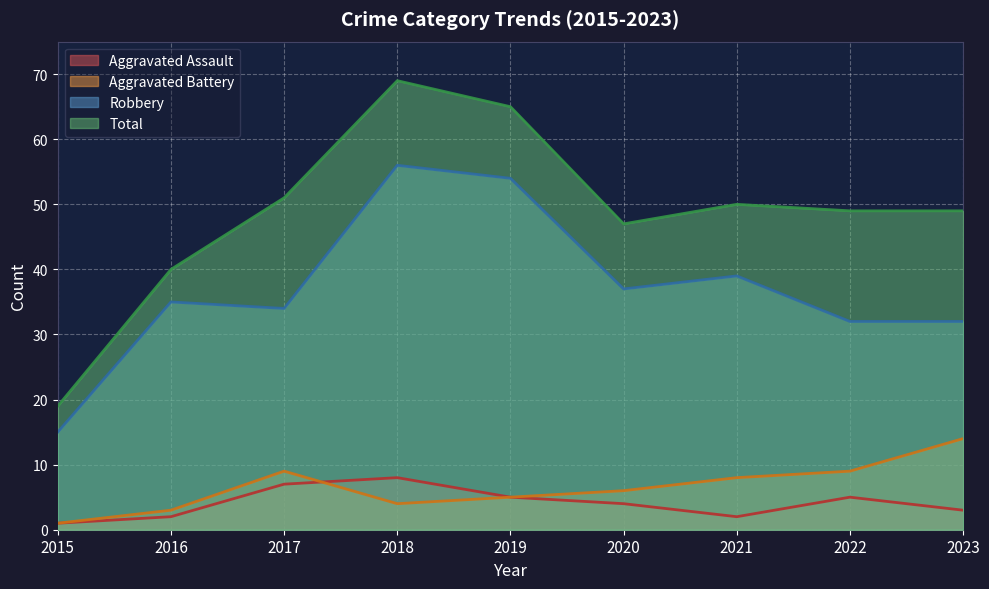

Reading left to right, transcribe all the data shown in this chart.

Aggravated Assault: 1	2	7	8	5	4	2	5	3
Aggravated Battery: 1	3	9	4	5	6	8	9	14
Robbery: 15	35	34	56	54	37	39	32	32
Total: 19	40	51	69	65	47	50	49	49